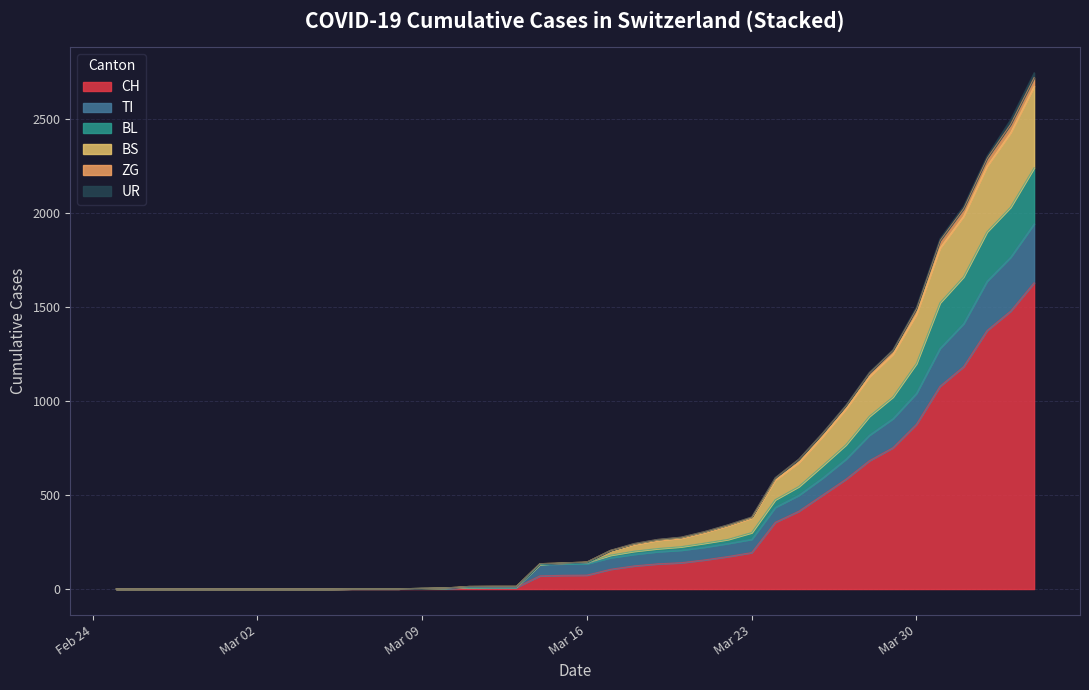

Does the chart display data point markers on the line(s)?

No